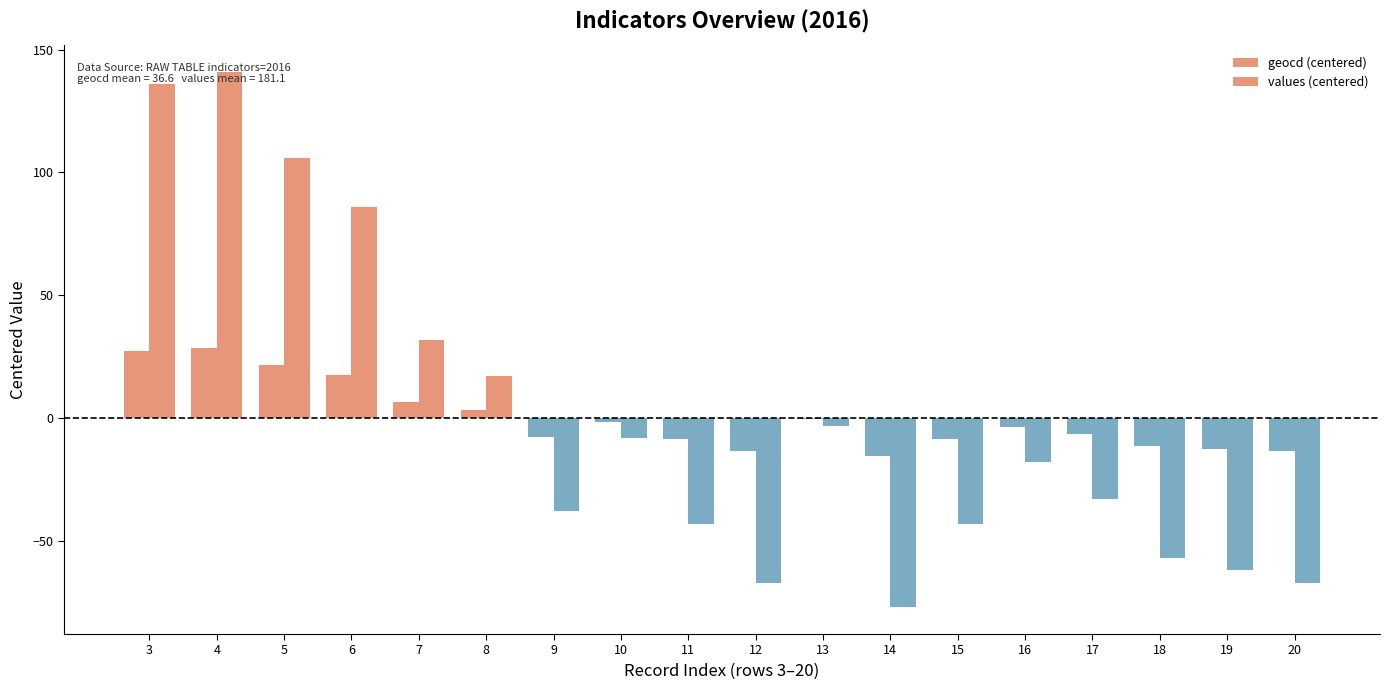

True or false: values (centered) has a value of -93.8 at 18.

False